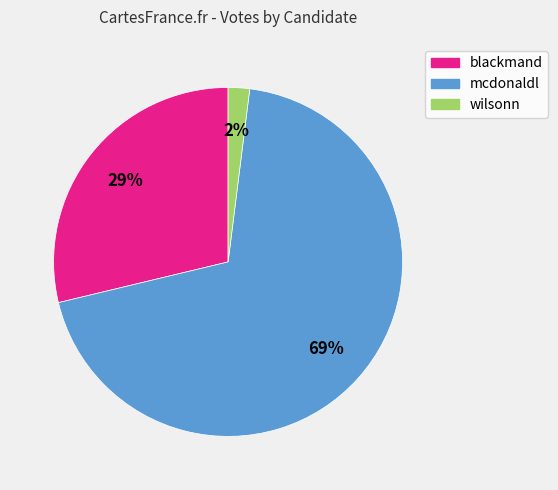

Rank the categories by value from highest to lowest.

mcdonaldl, blackmand, wilsonn